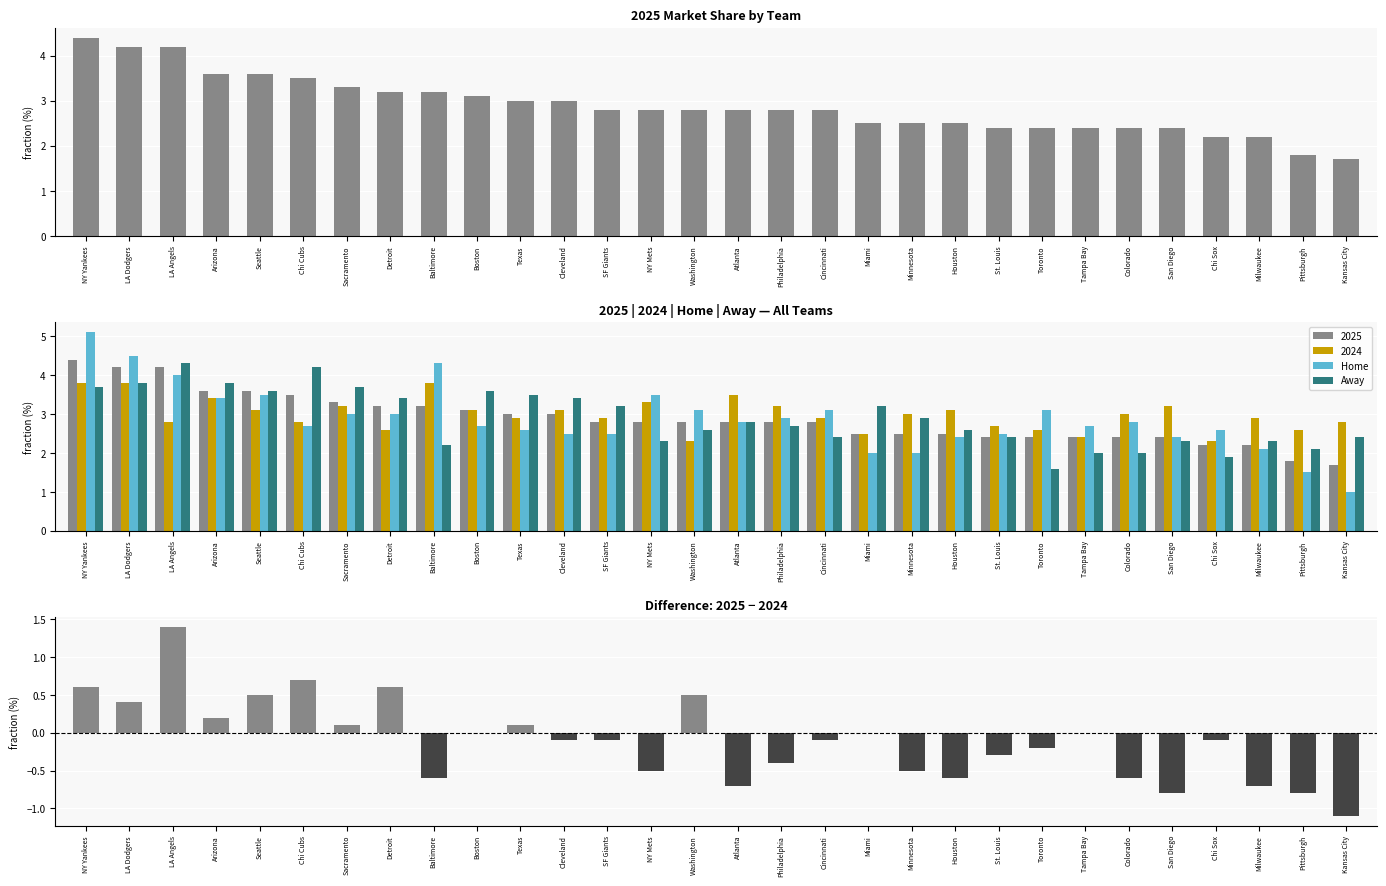

True or false: Home has a value of 2.7 at Boston.

True